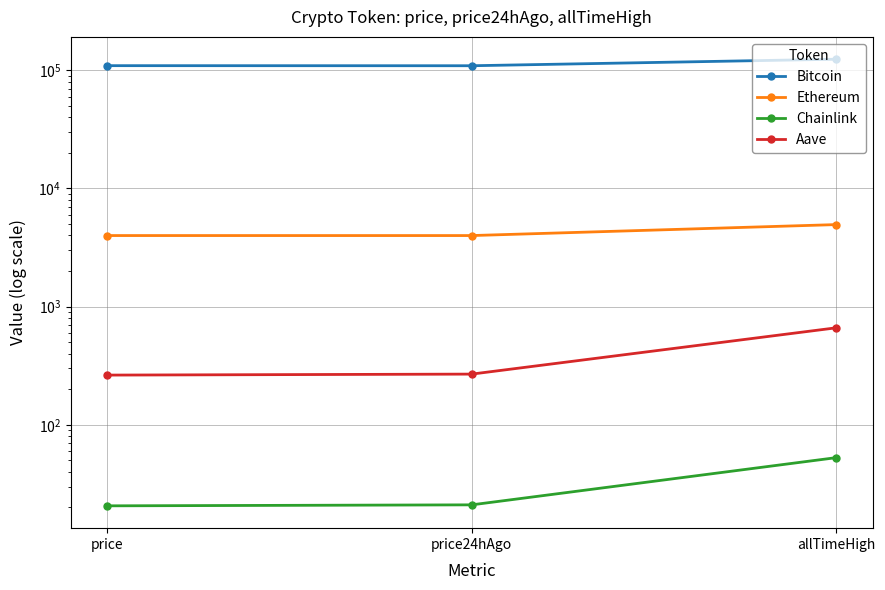

The Ethereum series shows 8410.0 at allTimeHigh. True or false?

False